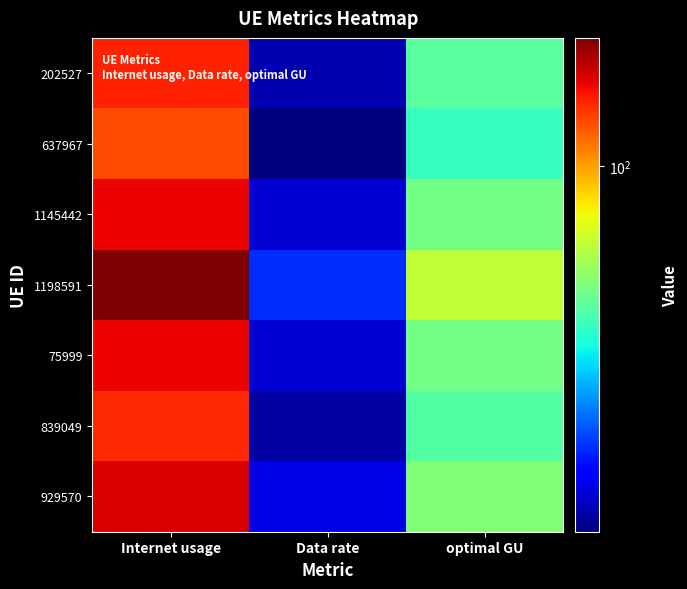

Reading left to right, list all the values displayed in this chart.

202527: Internet usage=114.6	Data rate=49.1	optimal GU=75.0
637967: Internet usage=109.5	Data rate=46.9	optimal GU=71.7
1145442: Internet usage=118.3	Data rate=50.7	optimal GU=77.4
1198591: Internet usage=130.4	Data rate=55.9	optimal GU=85.3
75999: Internet usage=118.2	Data rate=50.7	optimal GU=77.4
839049: Internet usage=113.4	Data rate=48.6	optimal GU=74.3
929570: Internet usage=120.1	Data rate=51.5	optimal GU=78.6